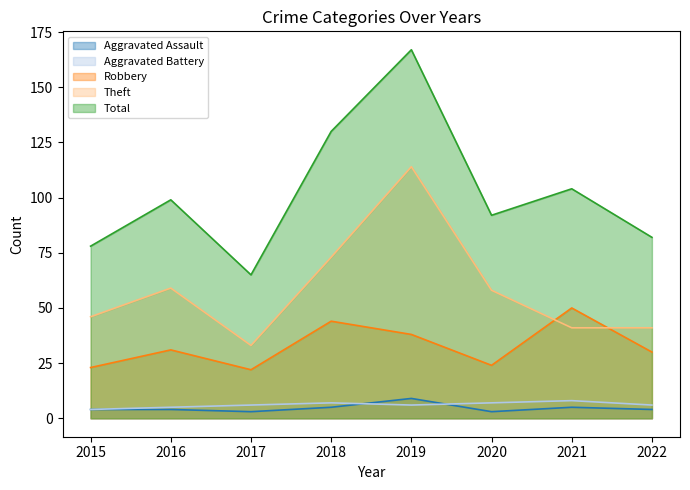

Which label corresponds to the smallest value in the chart?

2017